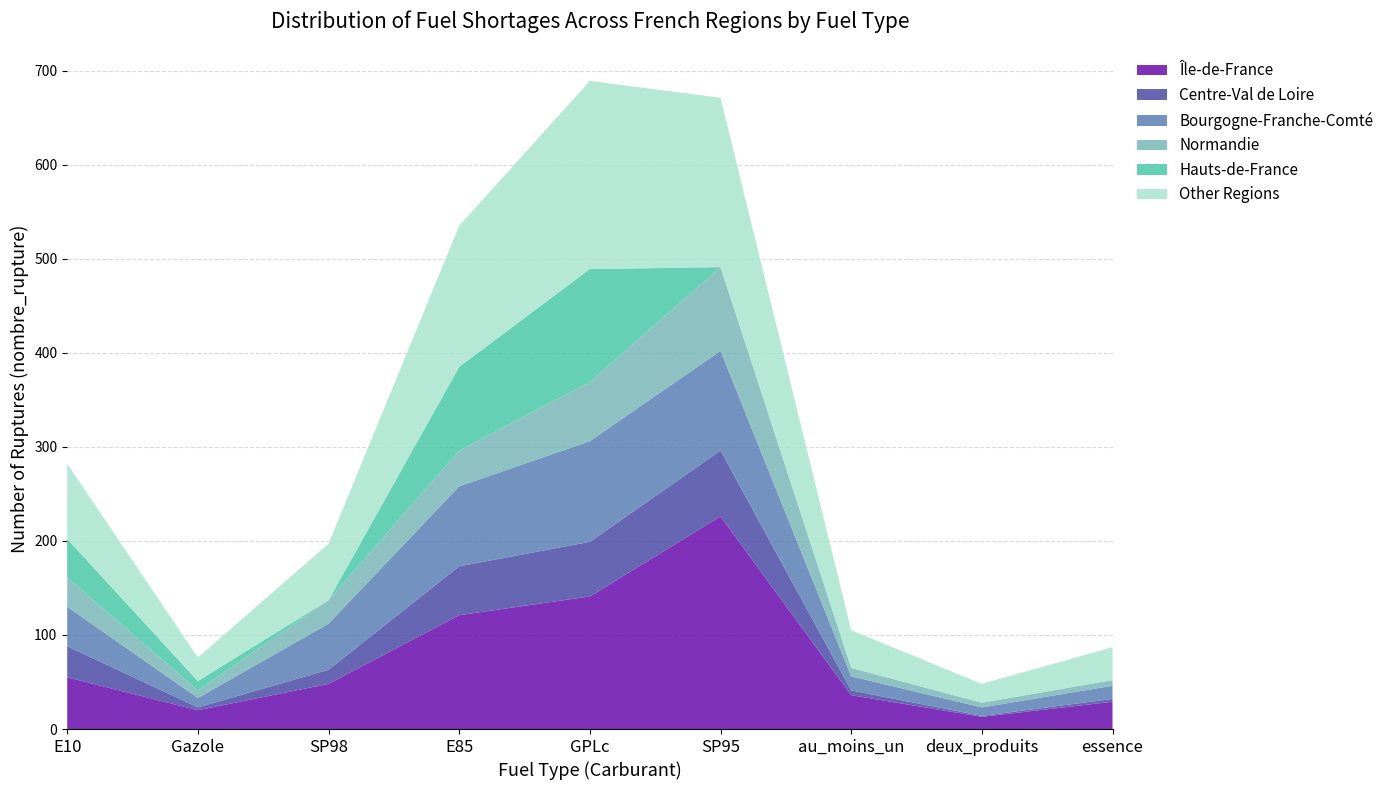

Reading right to left, extract all data points from this chart.

Île-de-France: 29	13	36	226	141	121	48	20	55
Centre-Val de Loire: 3	1	5	70	58	52	15	3	33
Bourgogne-Franche-Comté: 14	9	15	106	107	85	49	10	42
Normandie: 6	5	9	89	63	38	25	8	31
Hauts-de-France: 0	0	0	0	120	89	0	10	41
Other Regions: 35	20	40	180	200	150	60	25	80